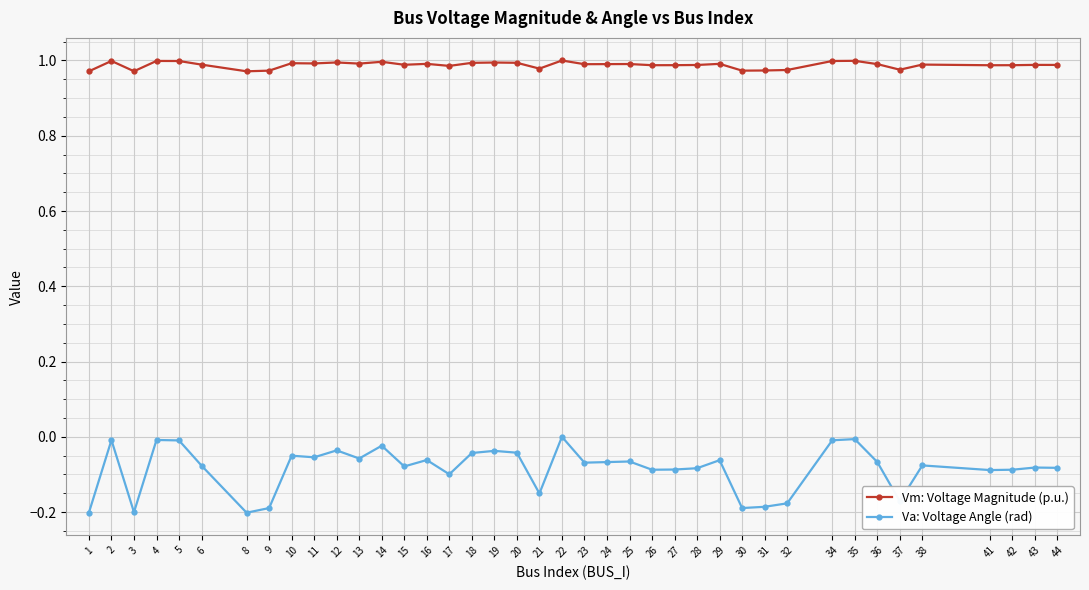

True or false: Vm: Voltage Magnitude (p.u.) has more than 2 interior local peaks.

True